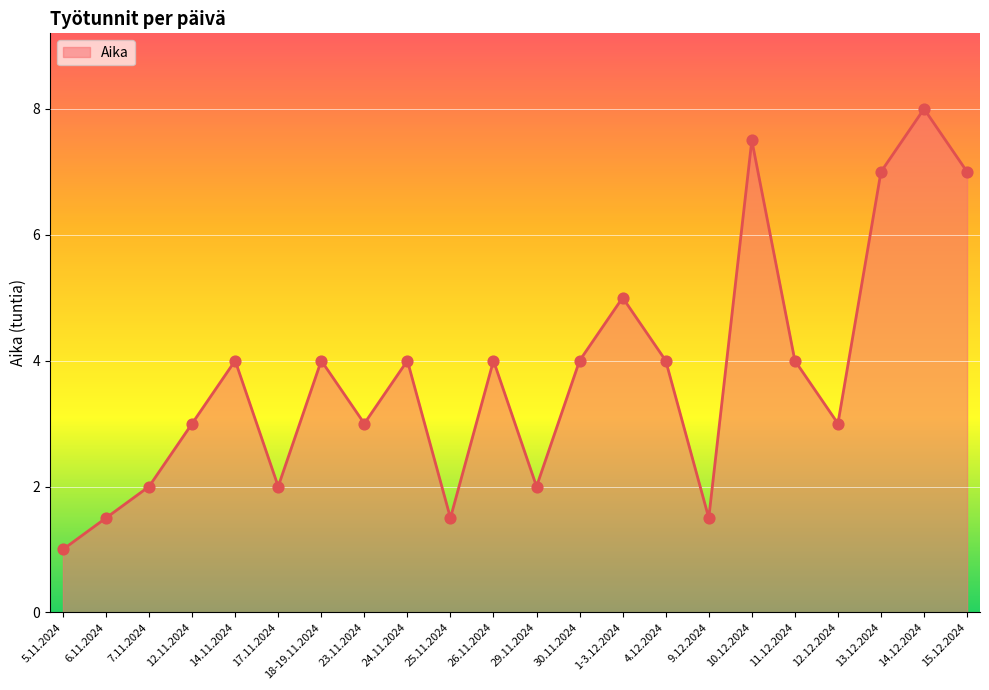

What is the change in value from 12.11.2024 to 11.12.2024?

+1.0